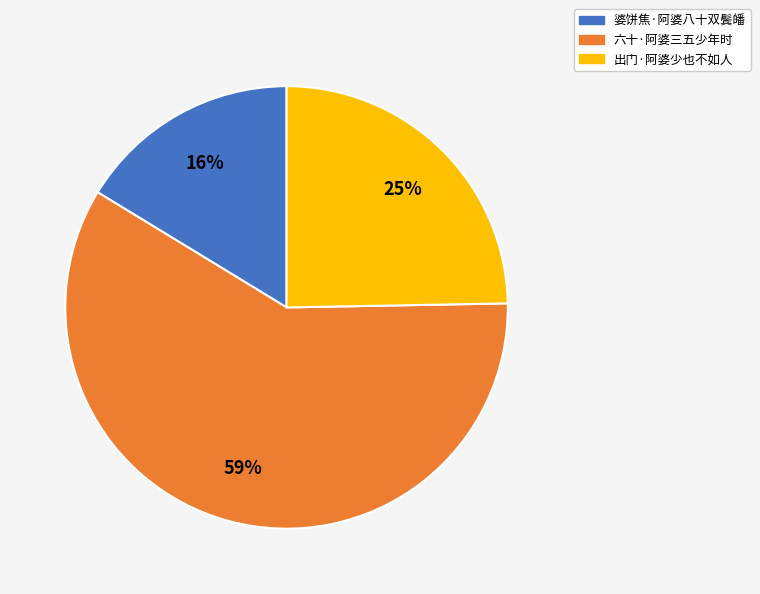

Between 出门·阿婆少也不如人 and 六十·阿婆三五少年时, which is larger?

六十·阿婆三五少年时